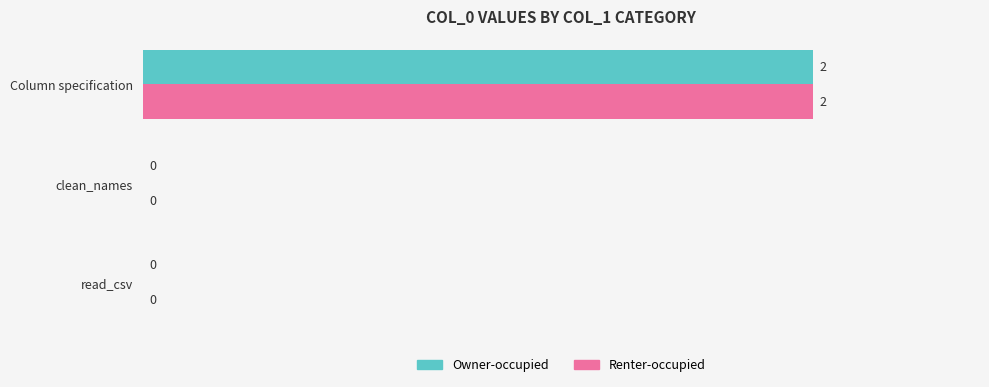

At which category is the sum across all series the highest?

Column specification